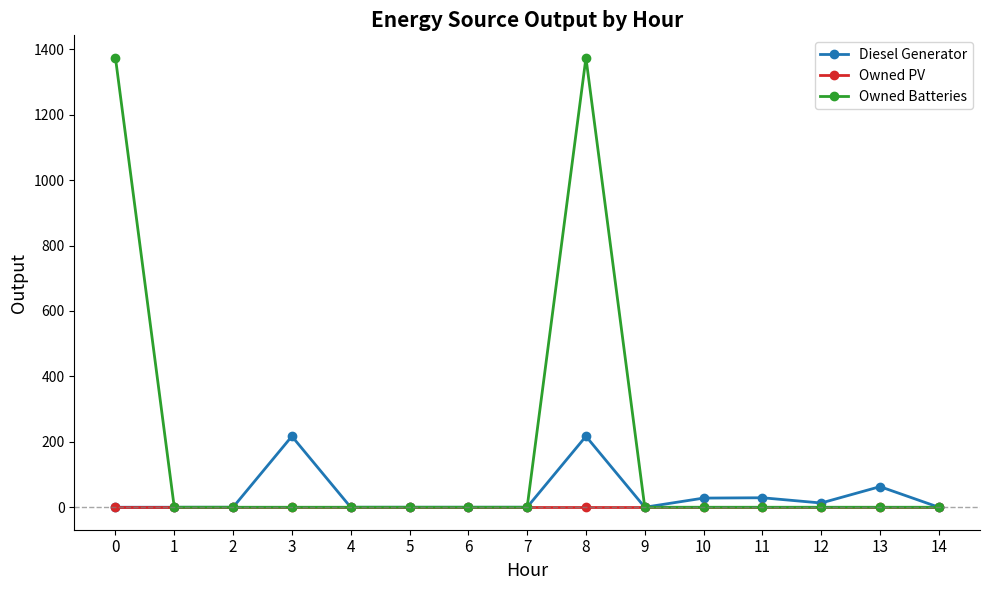

What is the value of the Owned Batteries point at the 1st from the left?

1374.0